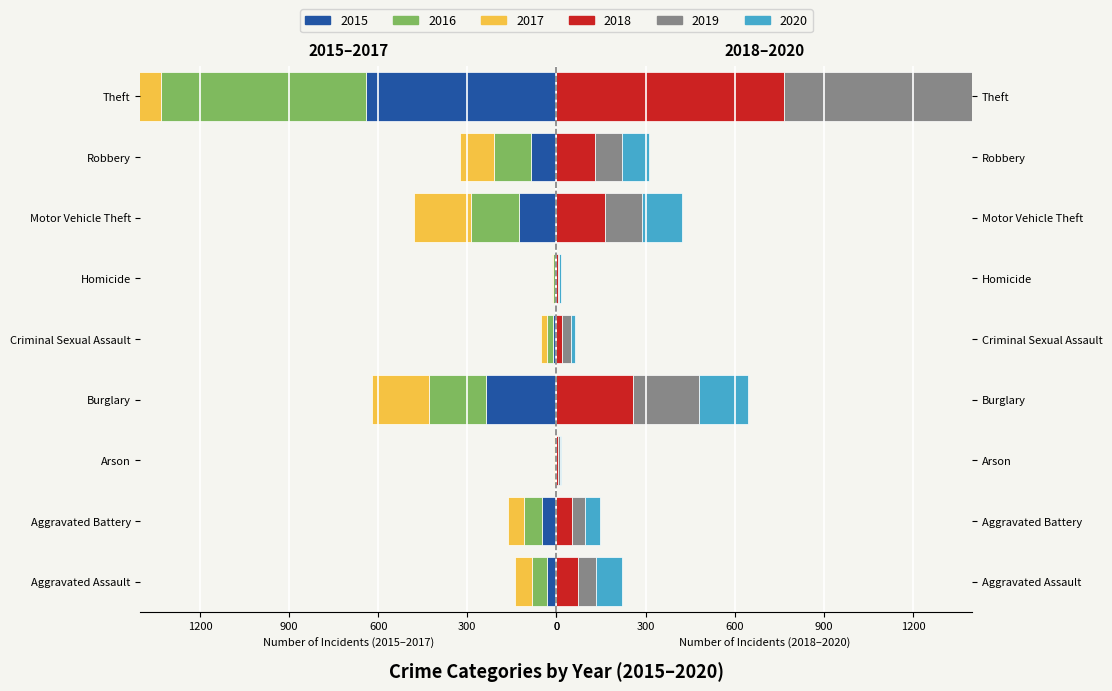

Does the chart contain stacked bars?

No